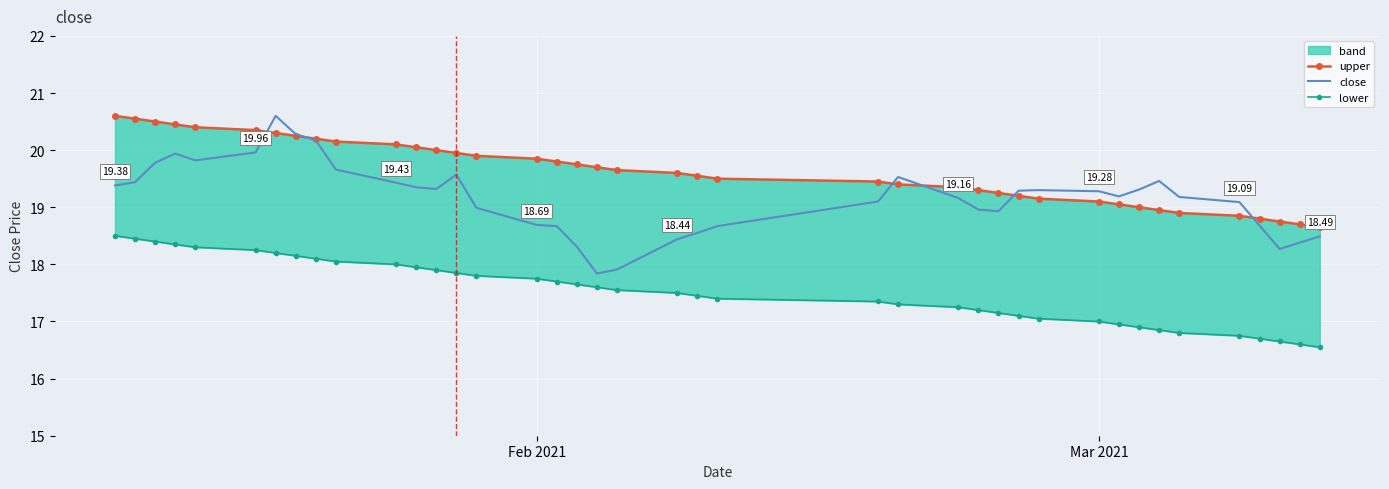

What is the value of the upper point at the 17th from the left?

19.8